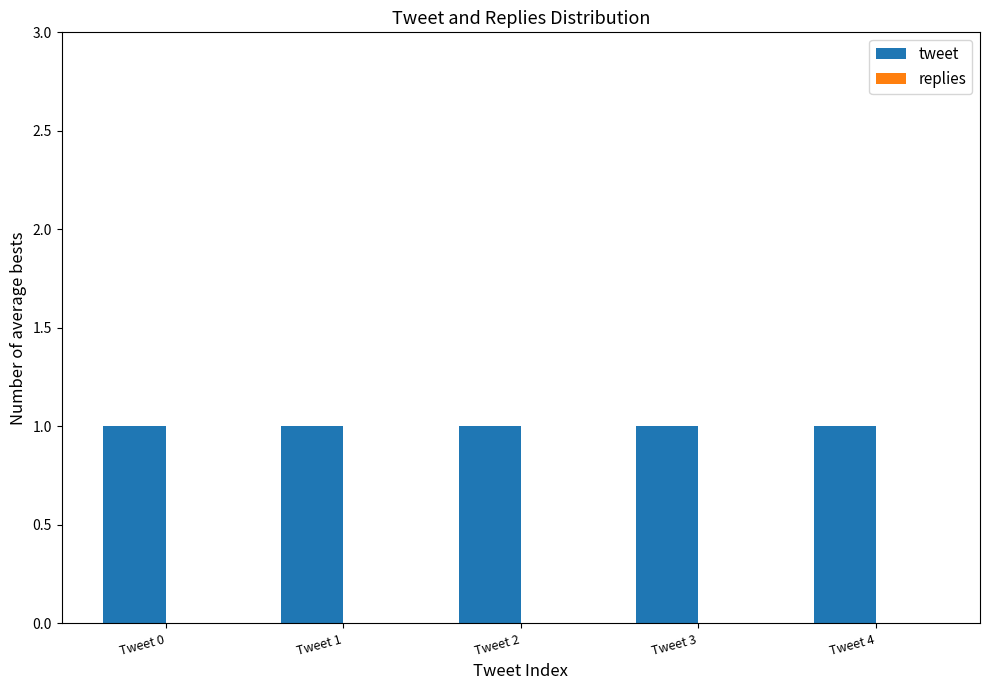

Which series has the largest total across all categories?

tweet